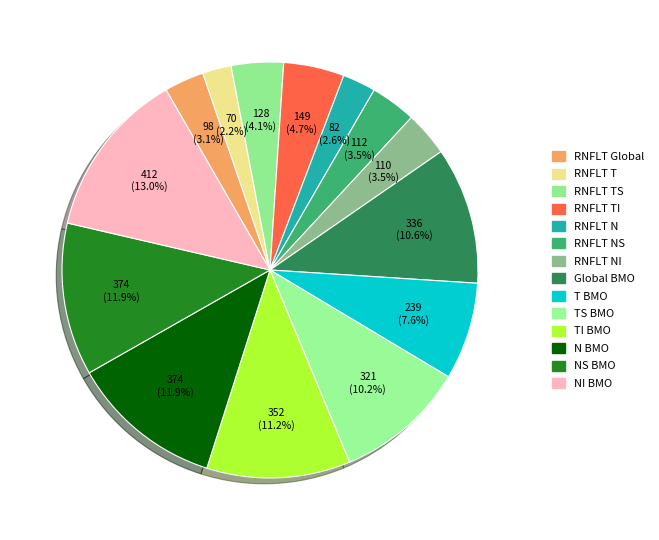

To the nearest percent, what portion does RNFLT TS represent?

4%